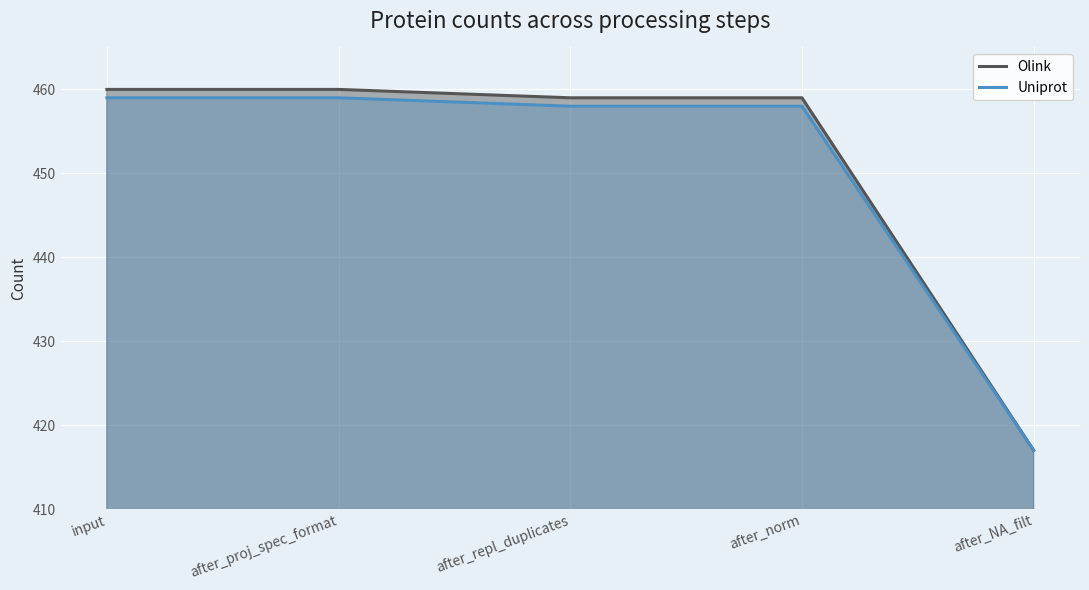

Reading right to left, extract all data points from this chart.

Olink: after_NA_filt=417	after_norm=459	after_repl_duplicates=459	after_proj_spec_format=460	input=460
Uniprot: after_NA_filt=417	after_norm=458	after_repl_duplicates=458	after_proj_spec_format=459	input=459